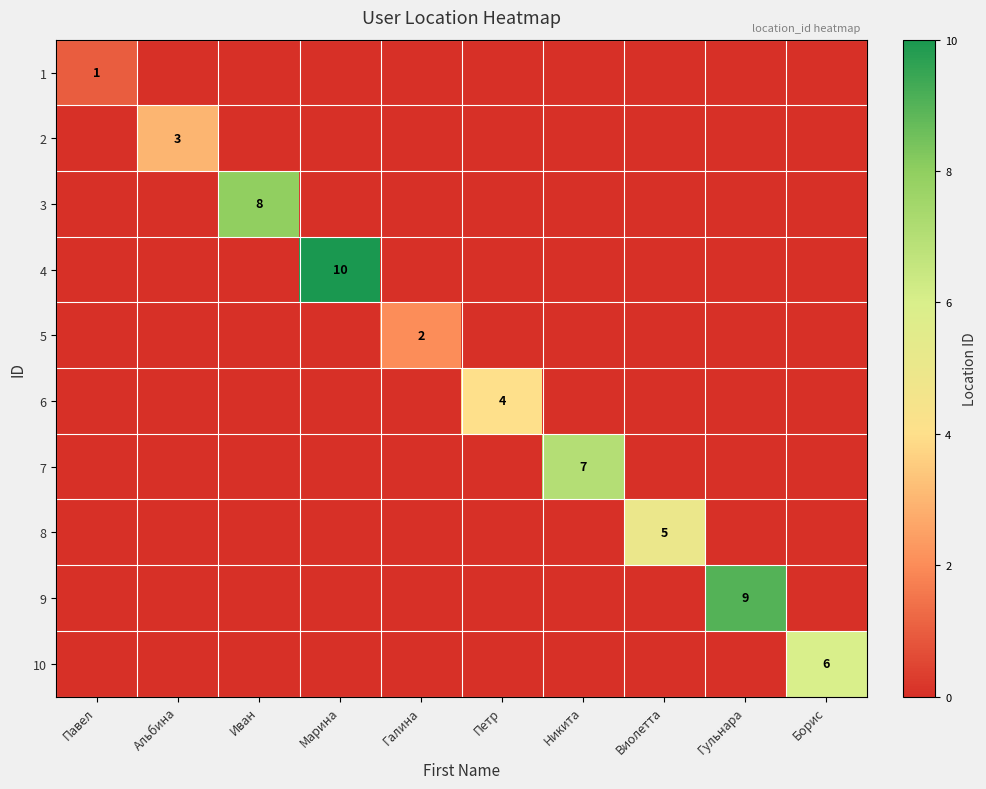

Rank the categories by 1 value from highest to lowest.

Павел, Альбина, Иван, Марина, Галина, Петр, Никита, Виолетта, Гульнара, Борис